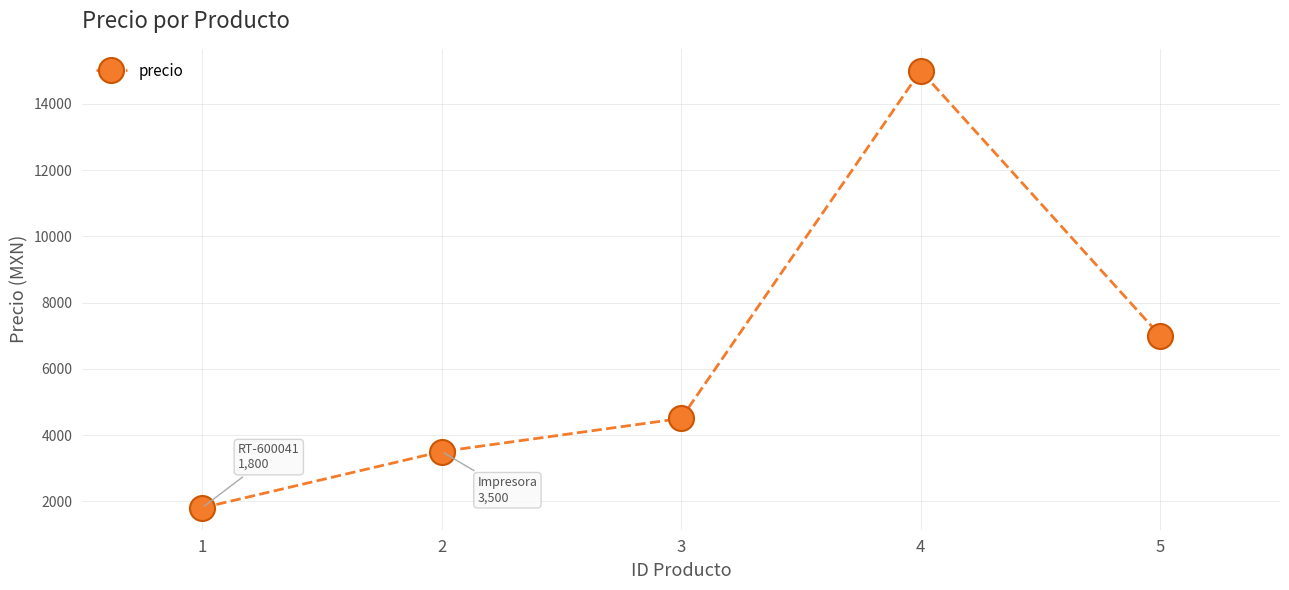

What is the value of the 2nd point from the left?

3500